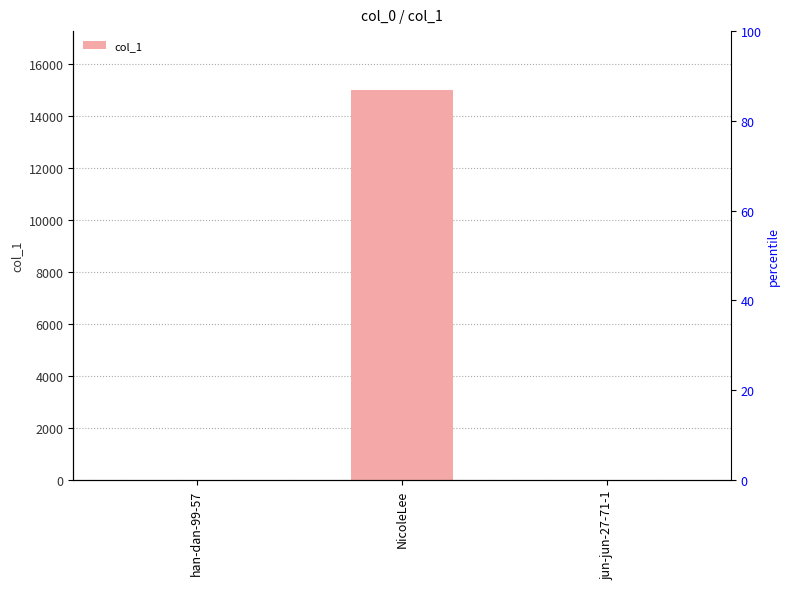

Does the chart contain stacked bars?

No